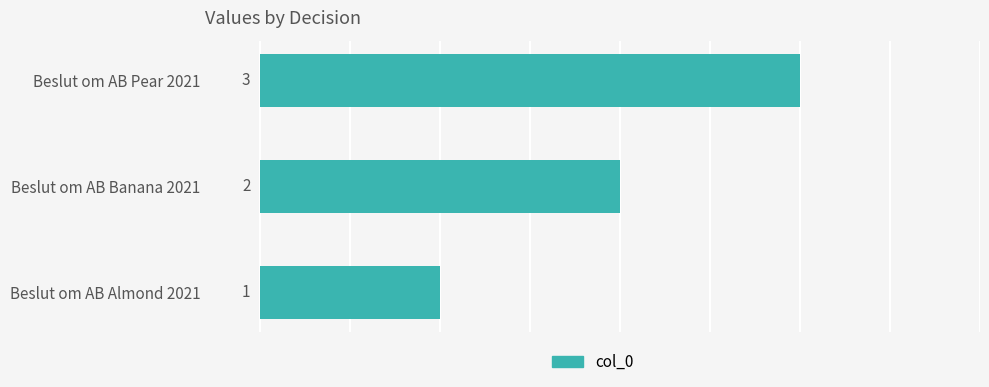

Approximately how many times larger is the value at Beslut om AB Almond 2021 compared to Beslut om AB Banana 2021?

0.5